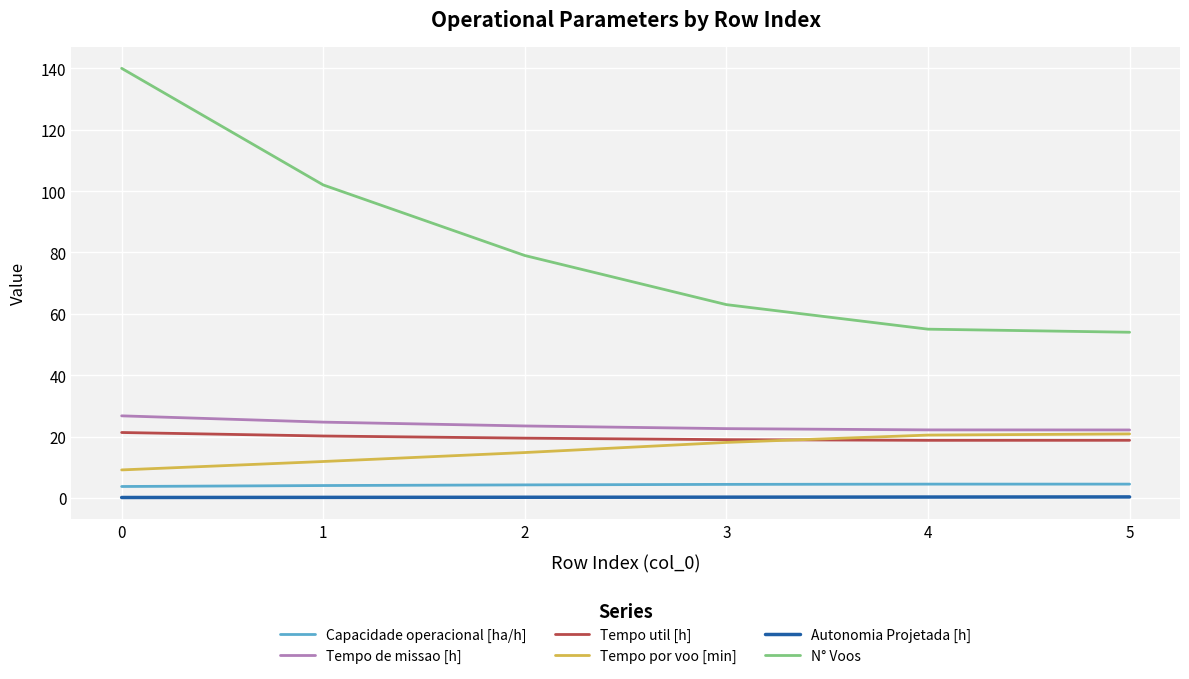

Rank the series at 5 from highest to lowest value.

N° Voos, Tempo de missao [h], Tempo por voo [min], Tempo util [h], Capacidade operacional [ha/h], Autonomia Projetada [h]